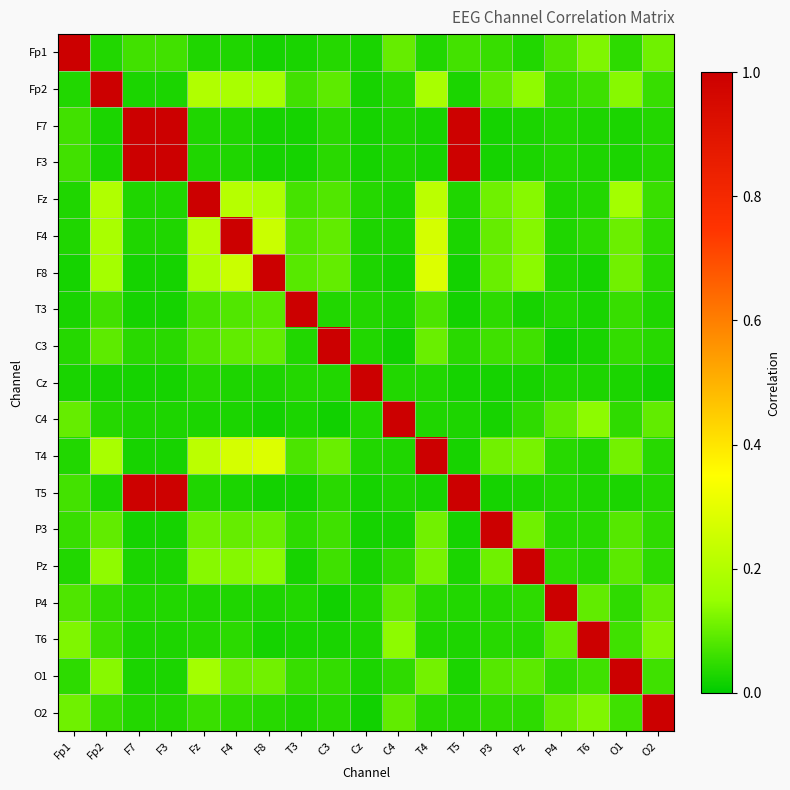

What is the total value across all series at C3?

2.0